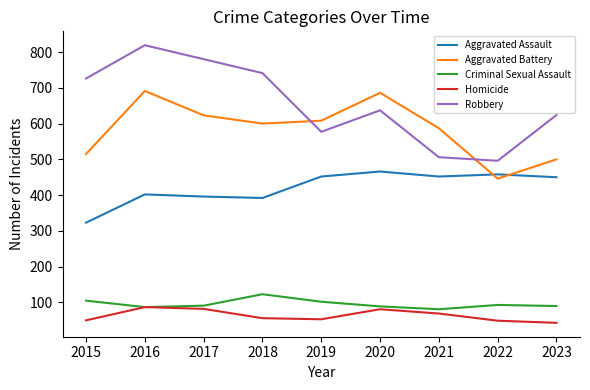

True or false: Aggravated Assault has a value of 450 at 2023.

True